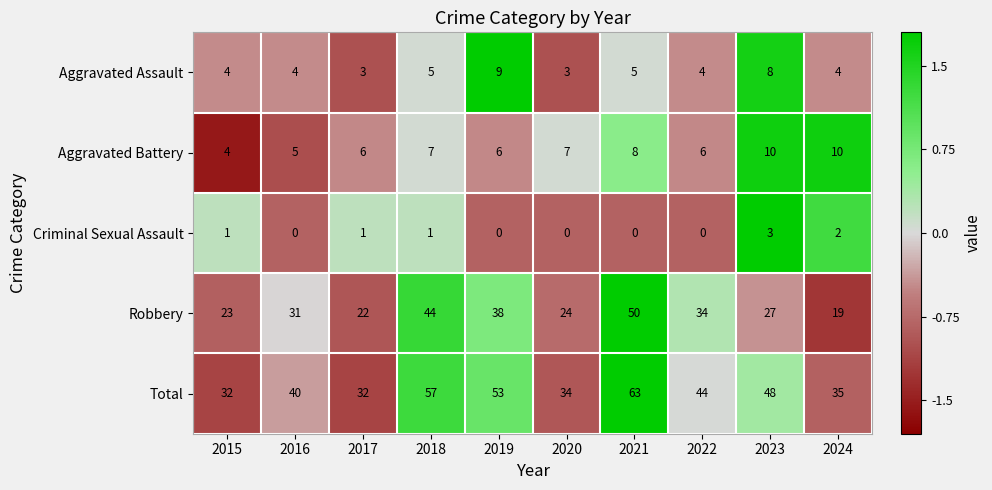

True or false: Total has a value of 52 at 2024.

False